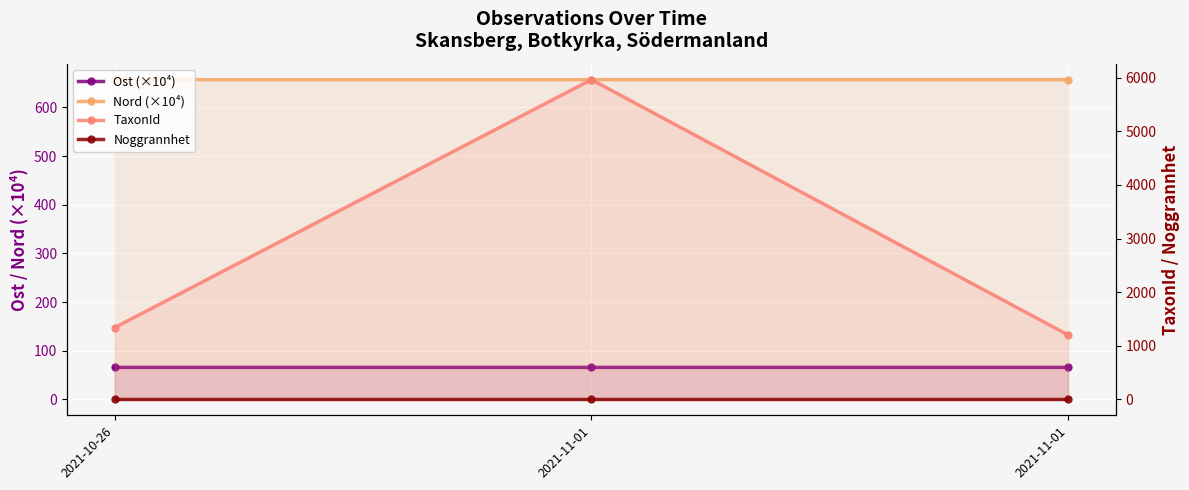

What are all the series names shown in the legend?

Ost (×10⁴), Nord (×10⁴), TaxonId, Noggrannhet